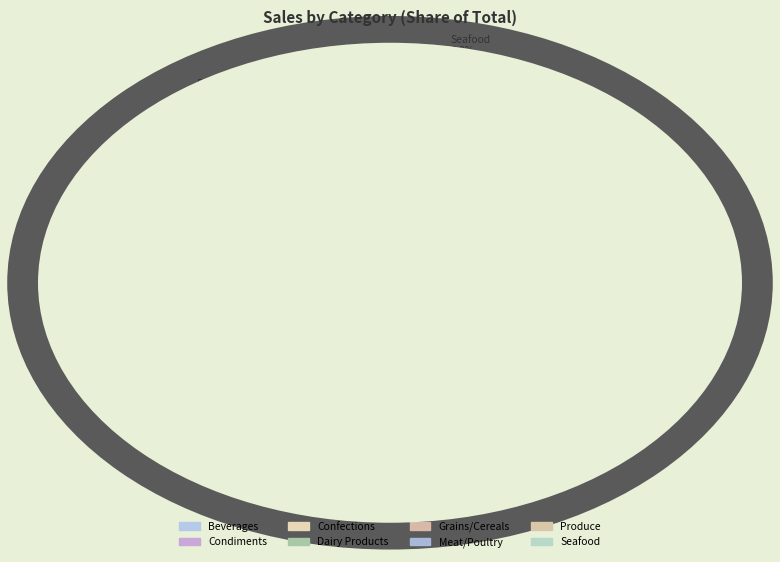

Which category has the smallest portion of the pie?

Condiments